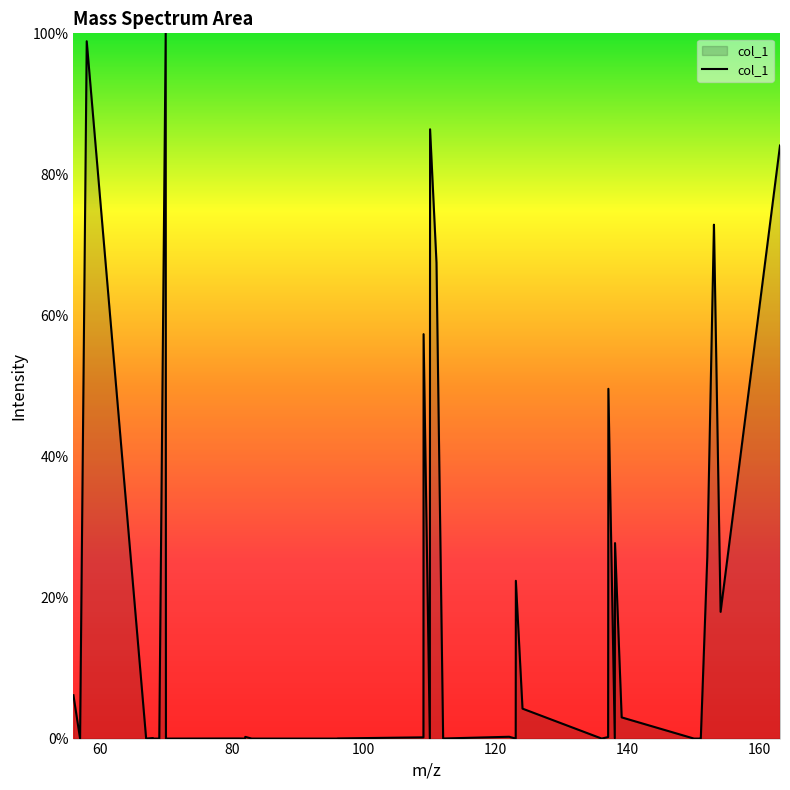

What is the greatest value displayed?

100.0